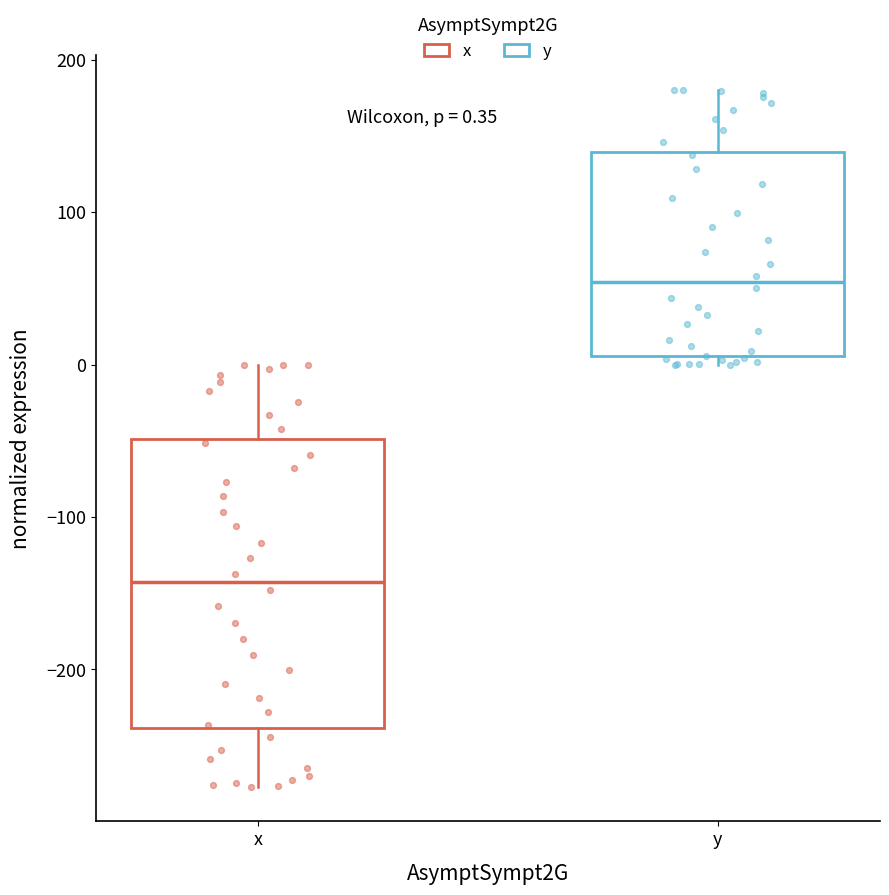

Comparing the boxes themselves (not the whiskers), which one is the tallest?

x